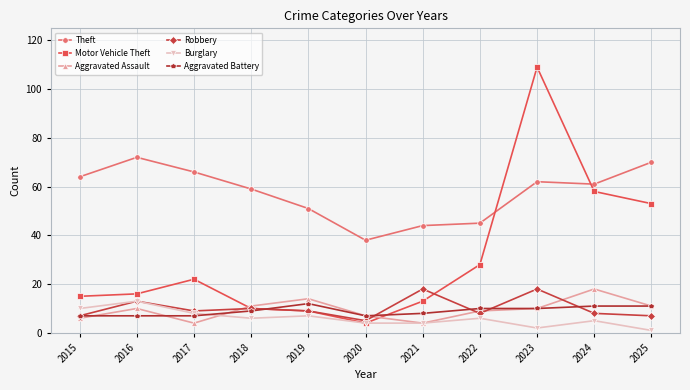

Reading right to left, transcribe all the data shown in this chart.

Theft: 2025=70	2024=61	2023=62	2022=45	2021=44	2020=38	2019=51	2018=59	2017=66	2016=72	2015=64
Motor Vehicle Theft: 2025=53	2024=58	2023=109	2022=28	2021=13	2020=4	2019=9	2018=10	2017=22	2016=16	2015=15
Aggravated Assault: 2025=11	2024=18	2023=10	2022=9	2021=4	2020=7	2019=14	2018=11	2017=4	2016=10	2015=6
Robbery: 2025=7	2024=8	2023=18	2022=8	2021=18	2020=5	2019=9	2018=10	2017=9	2016=13	2015=7
Burglary: 2025=1	2024=5	2023=2	2022=6	2021=4	2020=4	2019=7	2018=6	2017=8	2016=13	2015=10
Aggravated Battery: 2025=11	2024=11	2023=10	2022=10	2021=8	2020=7	2019=12	2018=9	2017=7	2016=7	2015=7